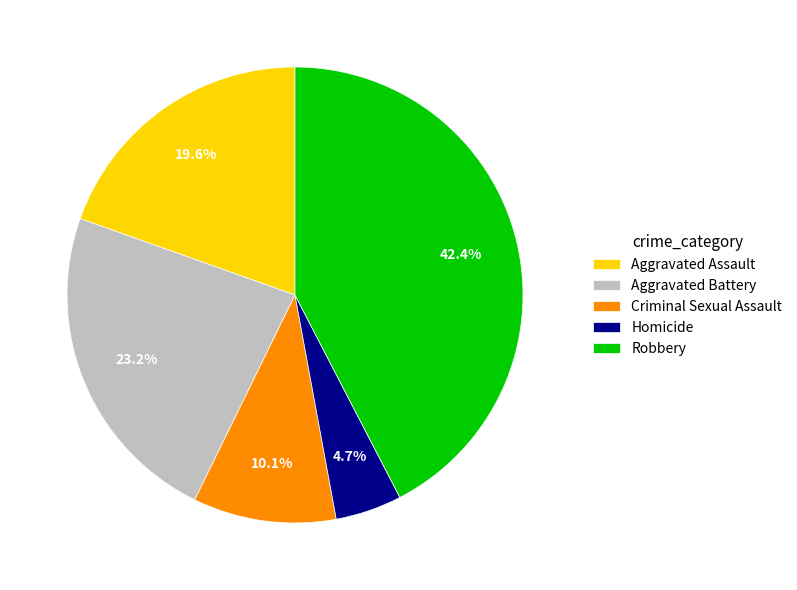

How many segments does this pie chart have?

5